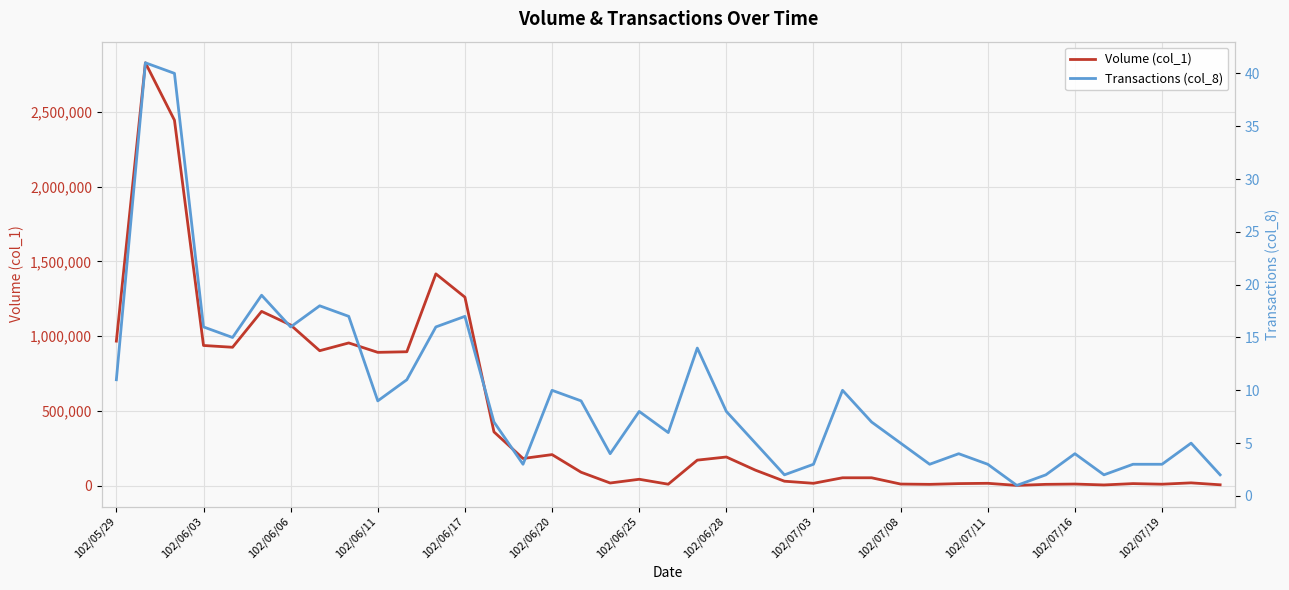

Is it true that Volume (col_1) equals 53000 at 26?

True